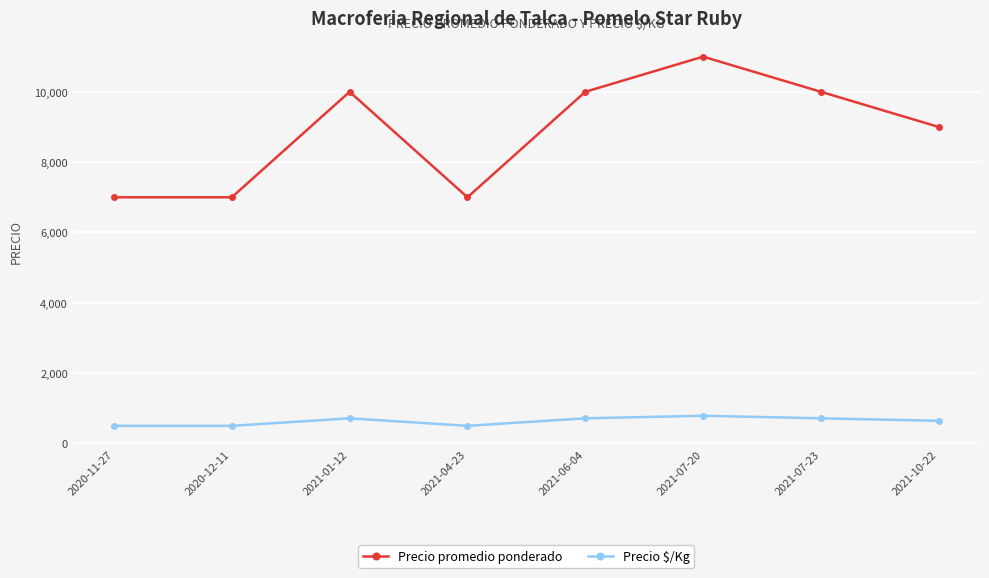

What is the maximum value for Precio promedio ponderado?

11000